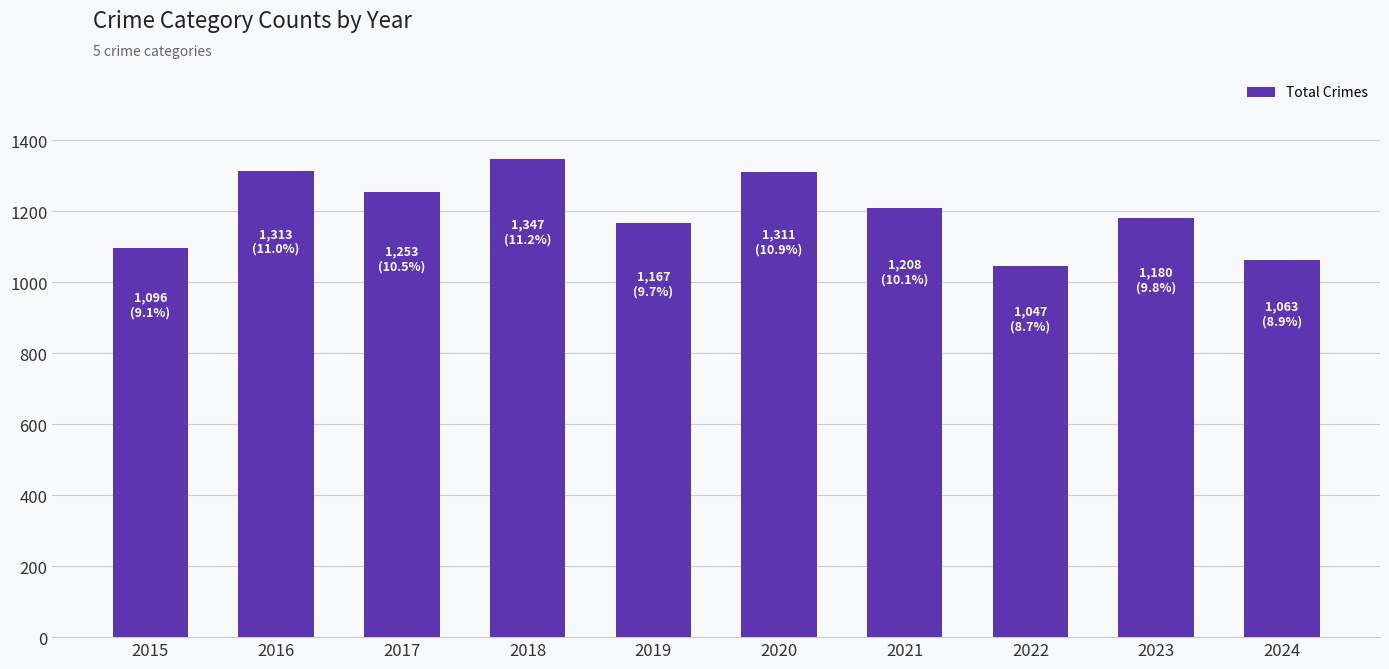

The value at 2020 is 559. True or false?

False